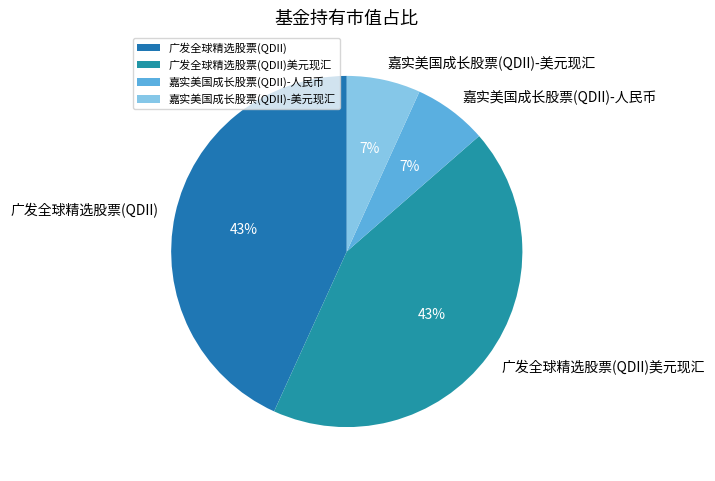

Which has a higher value, 广发全球精选股票(QDII)美元现汇 or 嘉实美国成长股票(QDII)-人民币?

广发全球精选股票(QDII)美元现汇